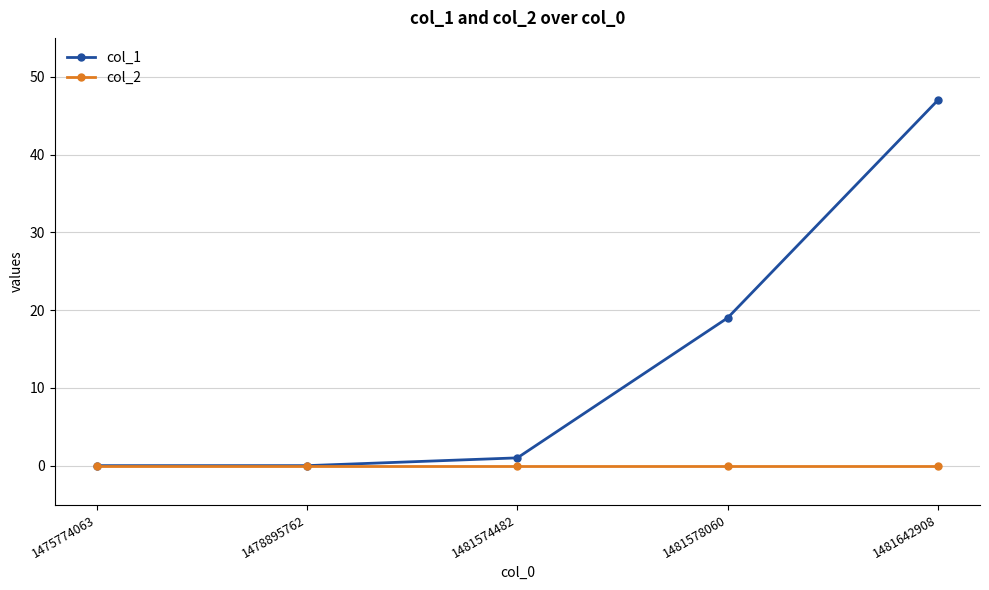

Reading left to right, what are all the values shown in this chart?

col_1: 0	0	1	19	47
col_2: 0	0	0	0	0